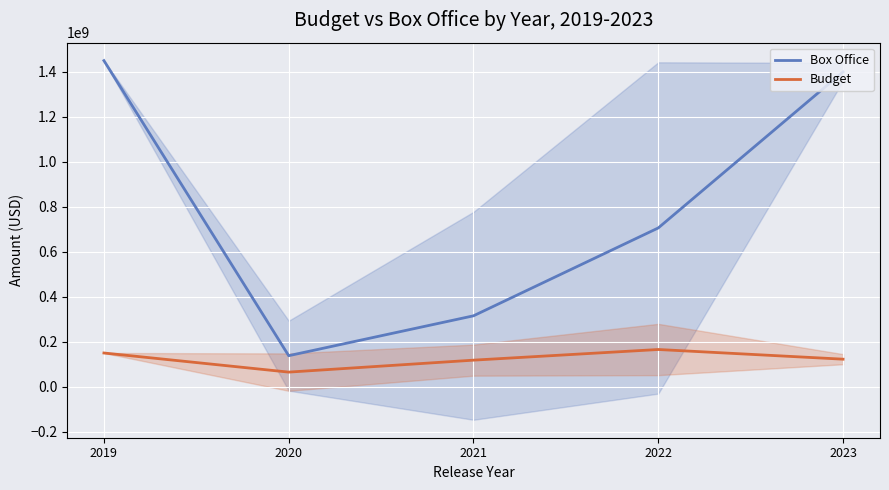

What is the approximate value of Box Office at 2021?

315325000.0